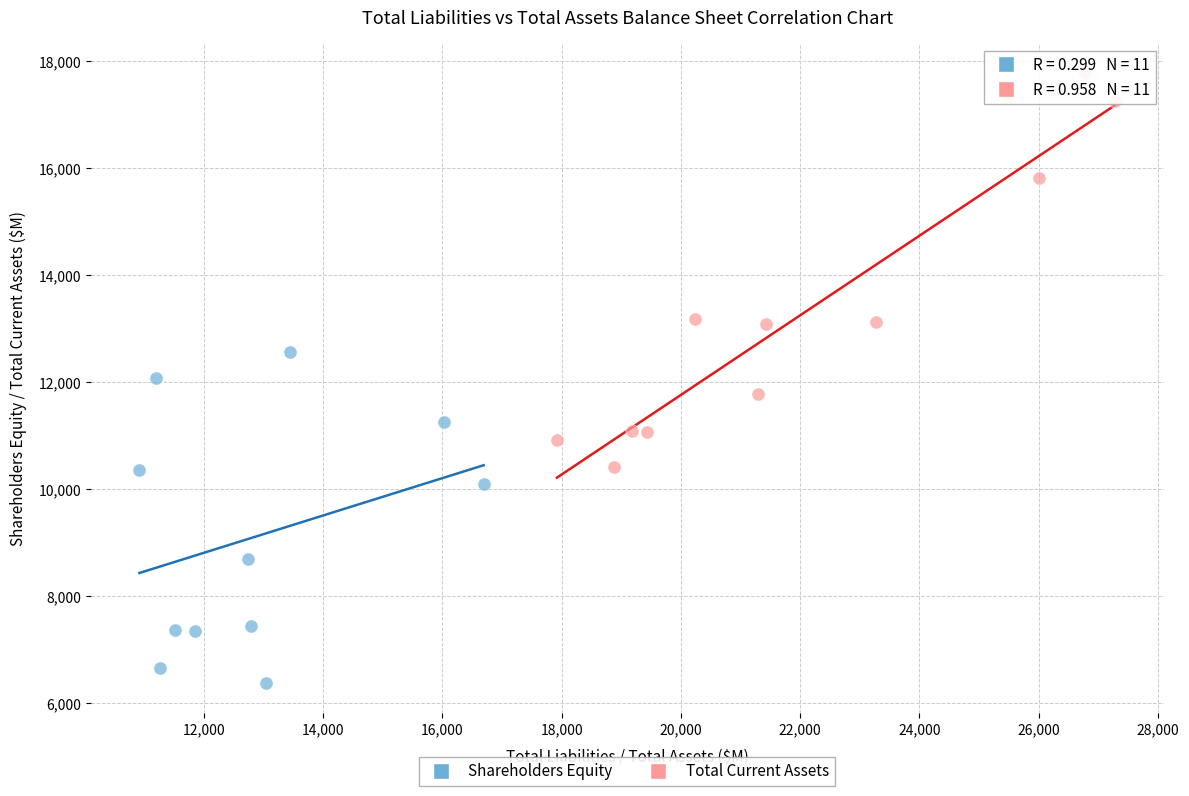

Which series has the largest Y range (max minus min)?

Total Current Assets